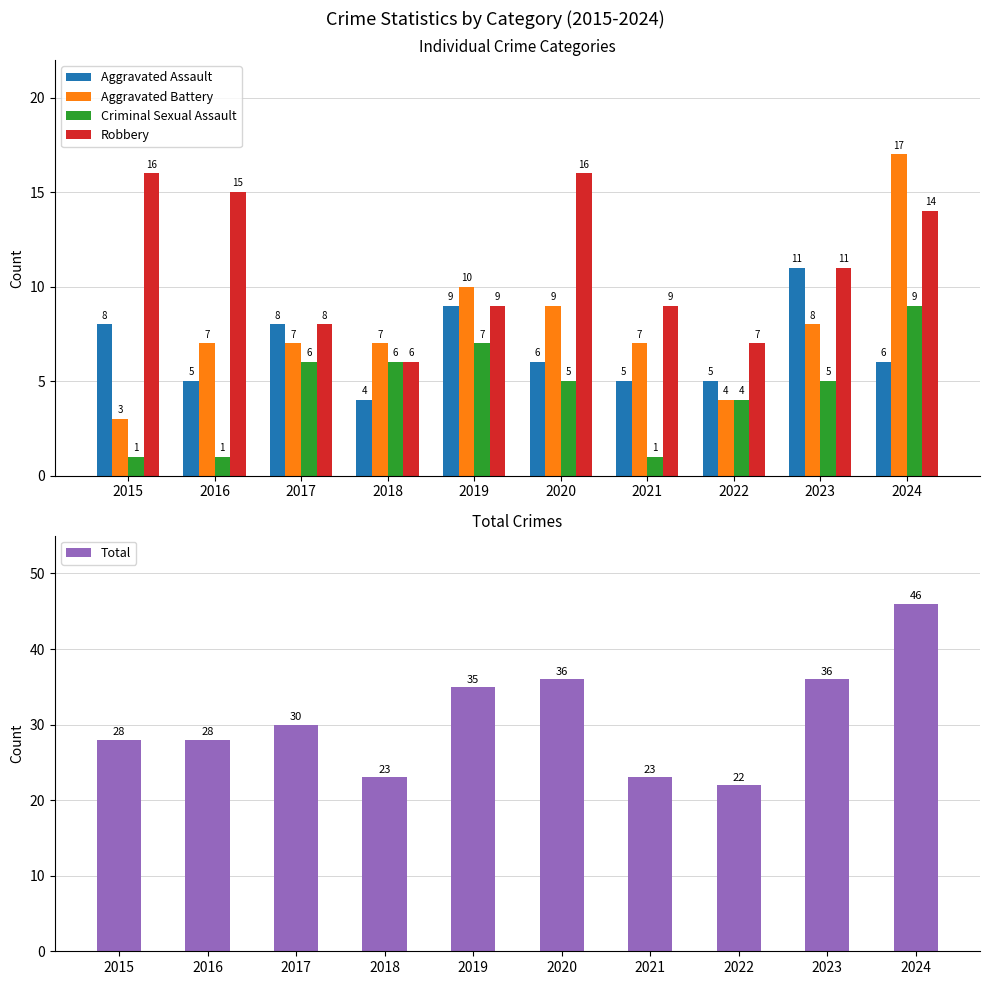

Which series has the widest spread of values?

Total